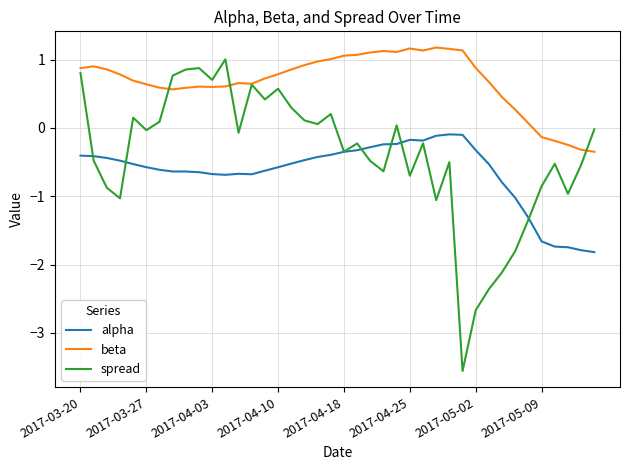

List the series in order of their overall mean, highest first.

beta, spread, alpha